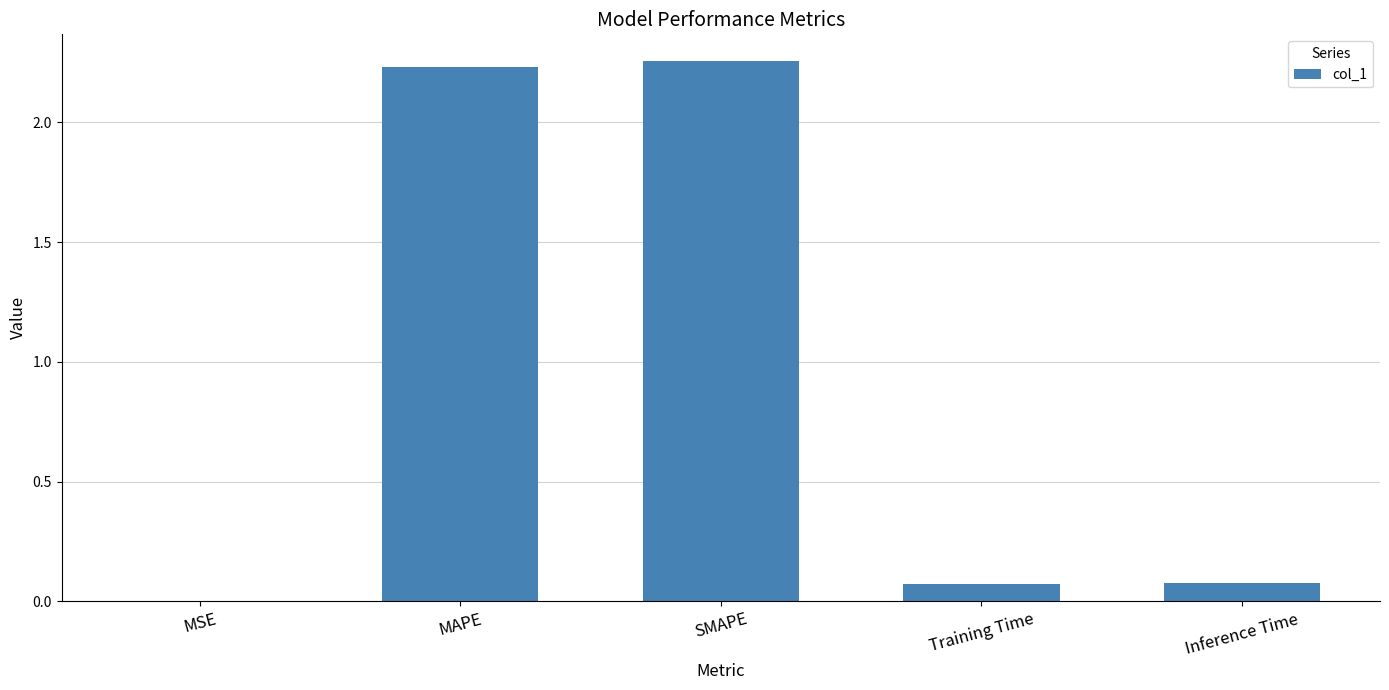

What is the average value?

0.9